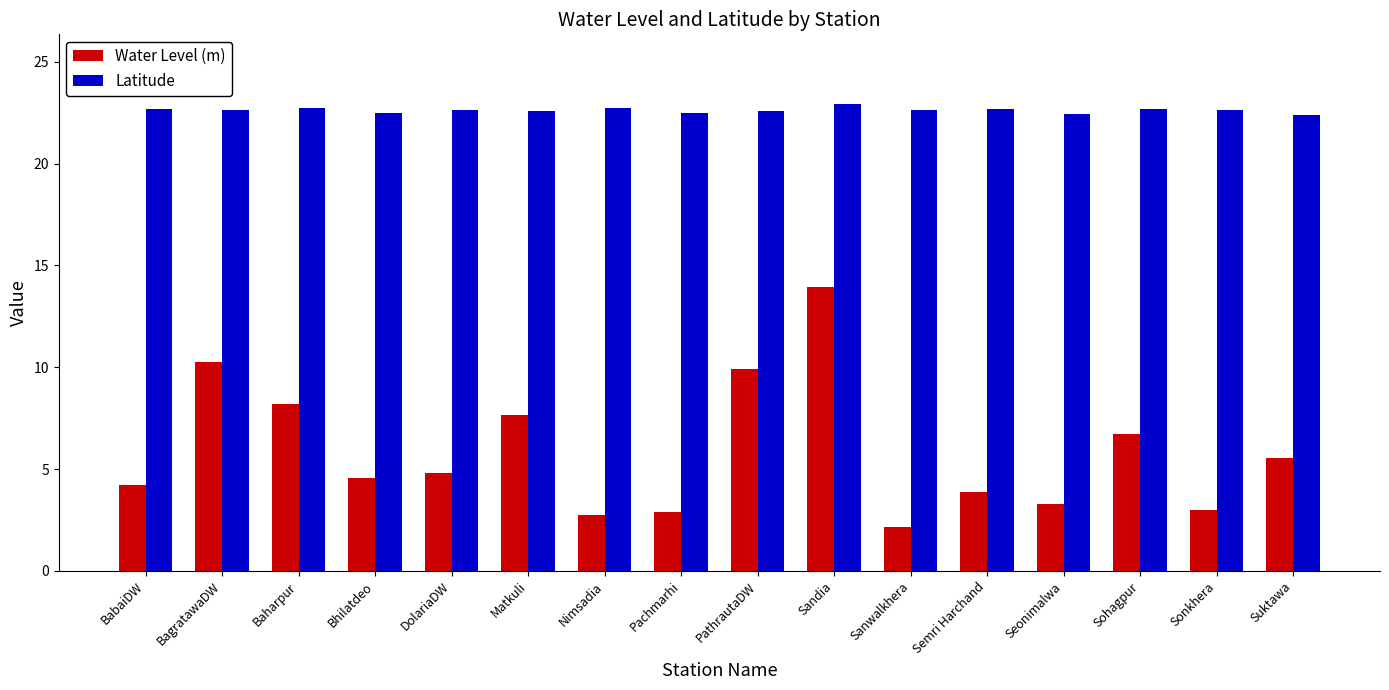

What is the difference between the highest and lowest values at Sandia?

9.0